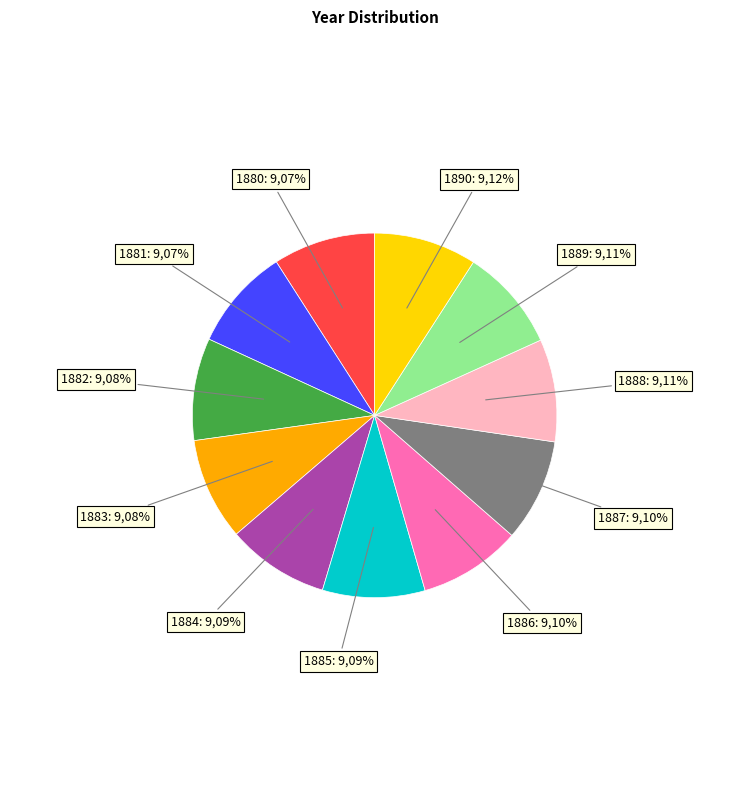

To the nearest percent, what is the combined percentage of 1881 and 1883?

18%